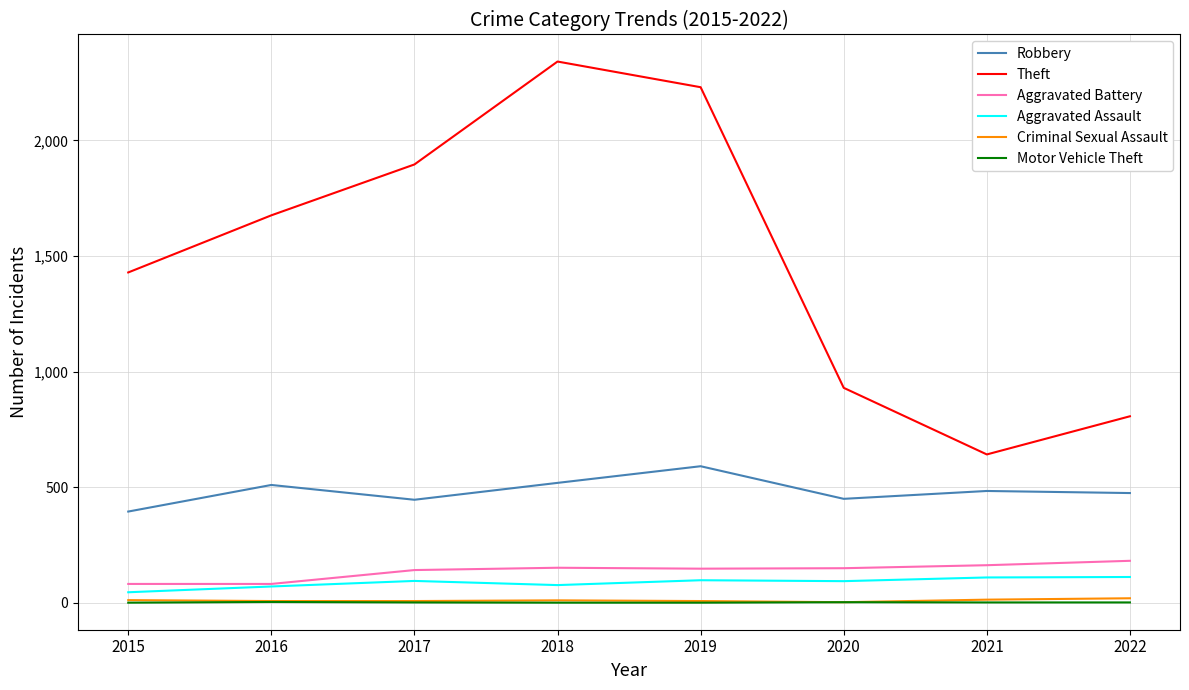

Which series has the largest total across all categories?

Theft